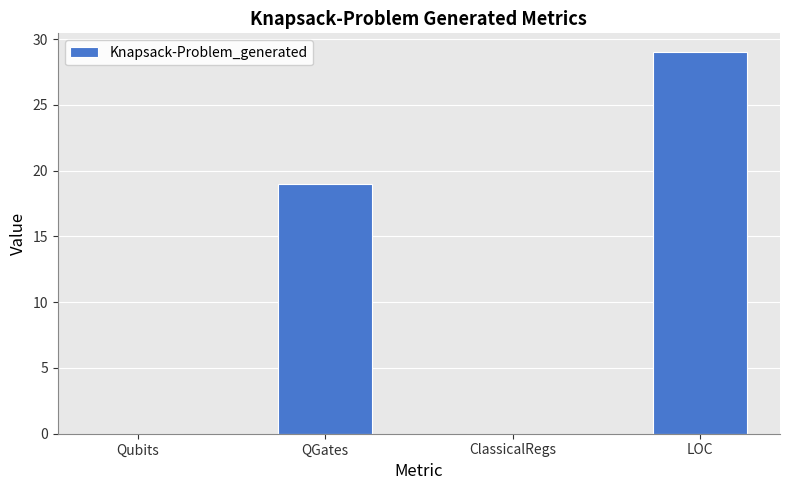

Is it true that the value at LOC is 29?

True